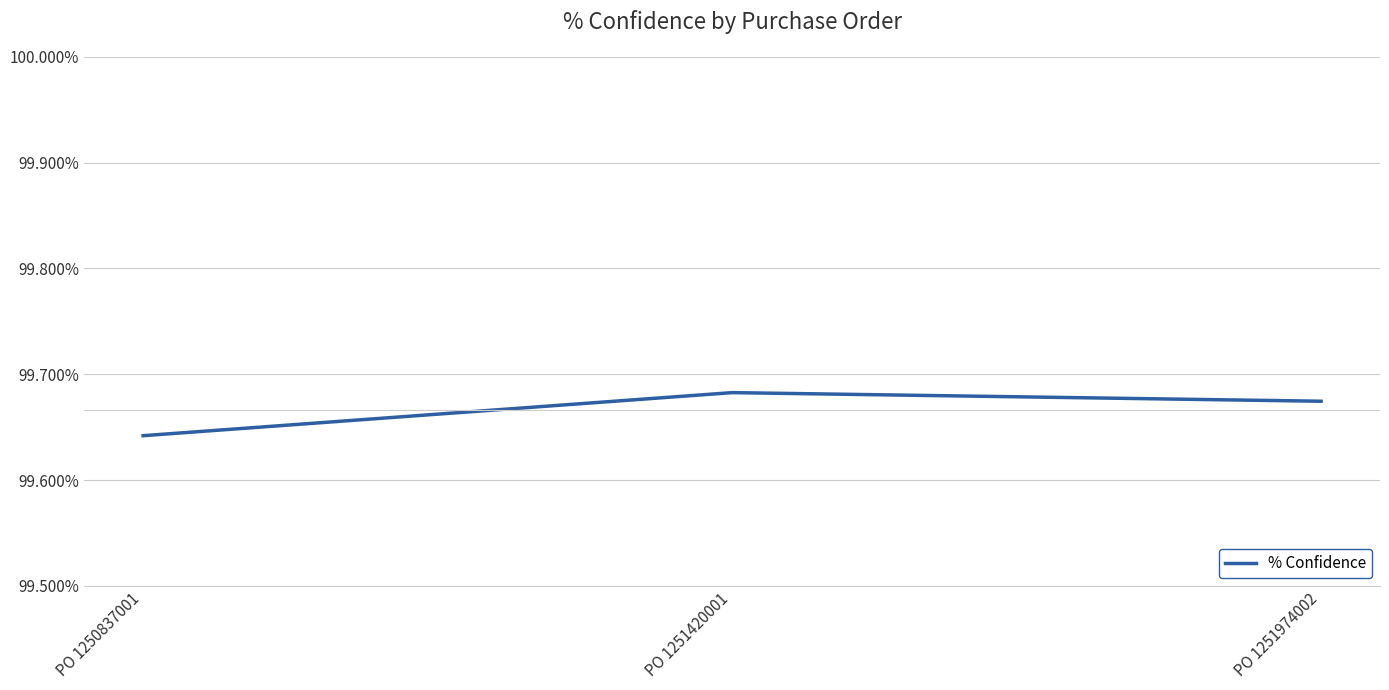

Rank the categories by value from lowest to highest.

PO 1250837001, PO 1251974002, PO 1251420001